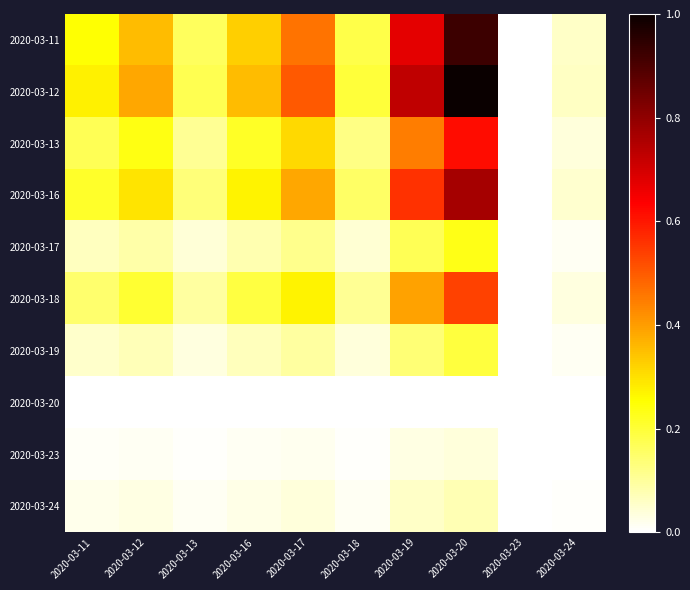

Between 2020-03-11 and 2020-03-23, which is larger?

2020-03-11